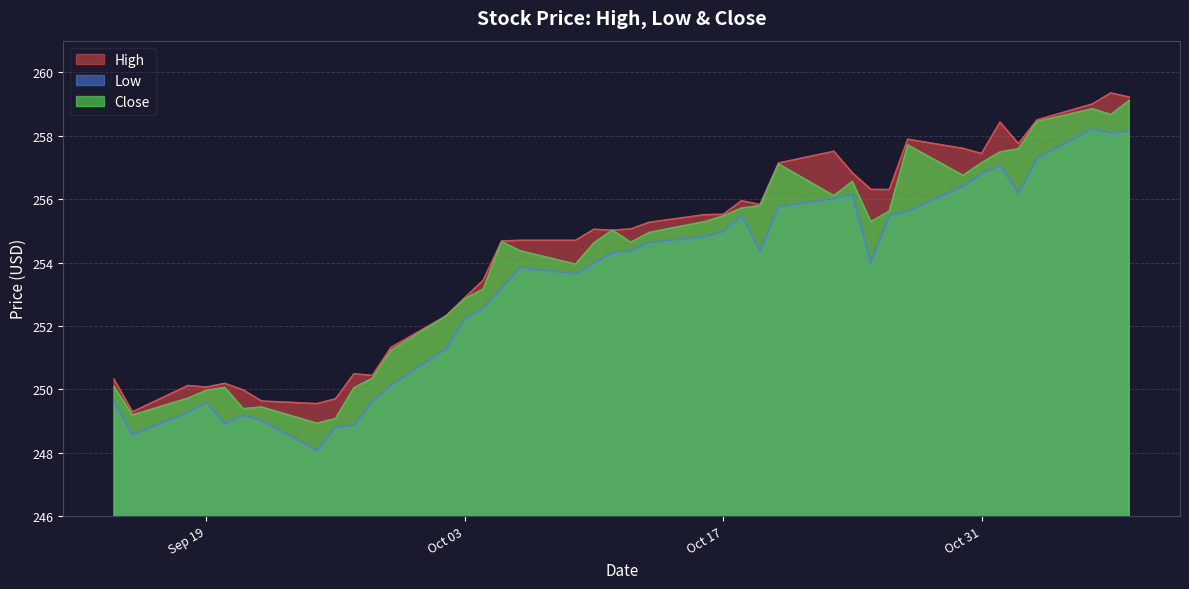

What is the total value across all series at 2017-09-29?

752.7